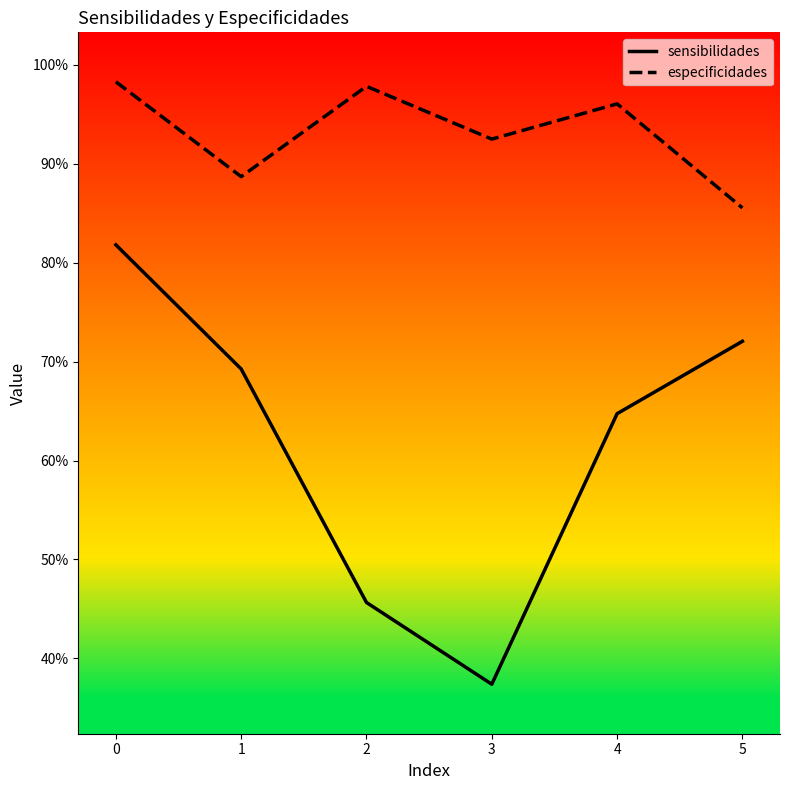

What is the sum of the especificidades values at 2 and 1?

1.9